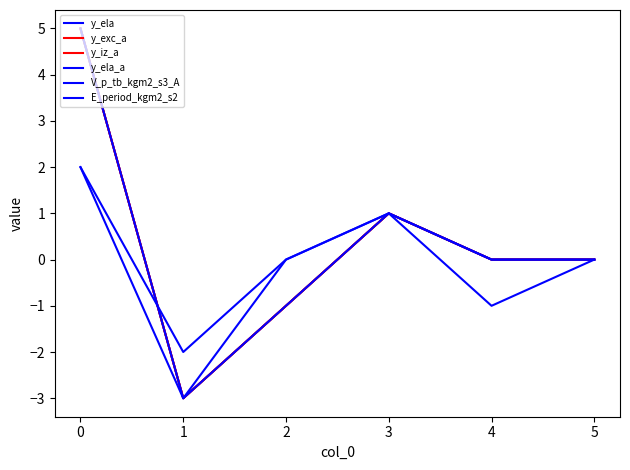

What is the difference between the maximum and minimum values in the E_period_kgm2_s2 series?

4